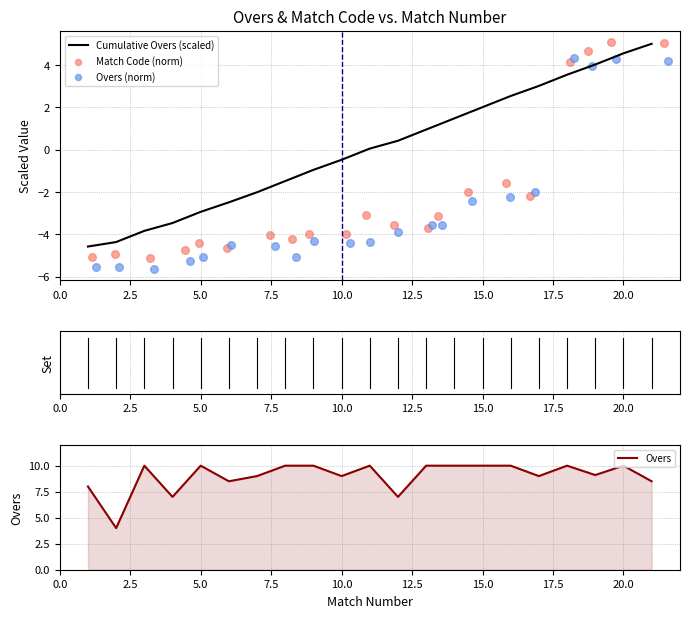

The Cumulative Overs (scaled) series shows 4.6 at 20.0. True or false?

True